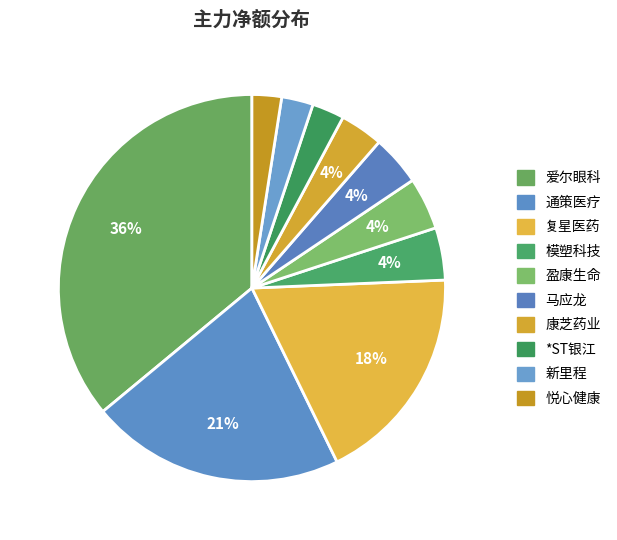

How many segments does this pie chart have?

10